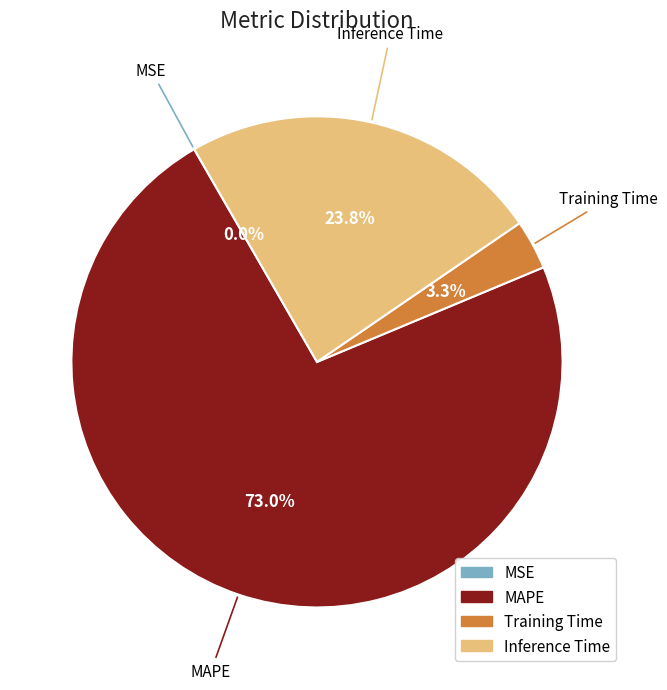

Which category accounts for the majority?

MAPE